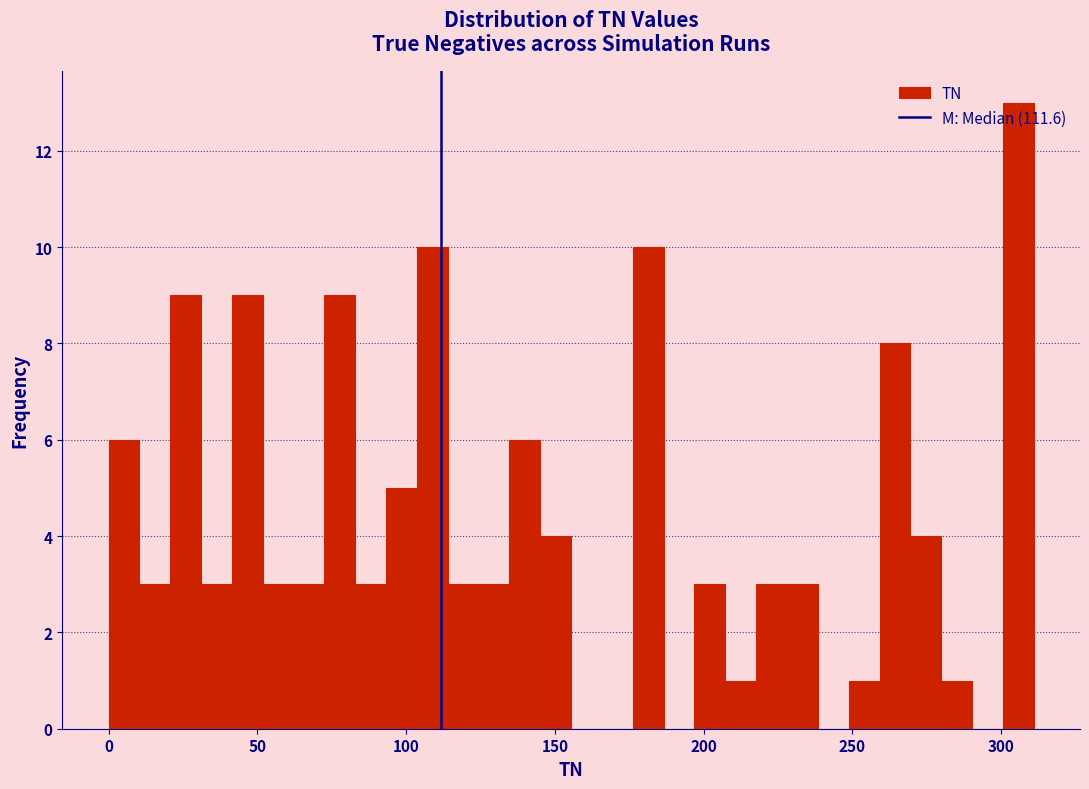

Read against the x-axis, roughly where is the centre of the tallest bar?

305